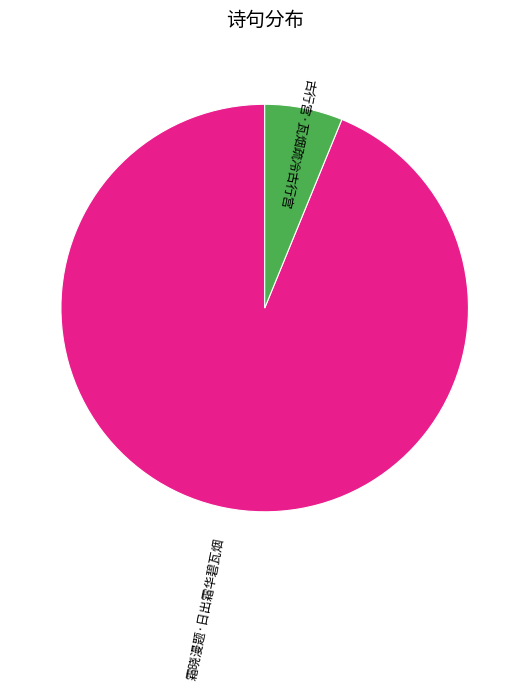

Do 霜晓漫题·日出霜华碧瓦烟 and 古行宫·瓦烟疏冷古行宫 together represent more than half of the pie?

Yes